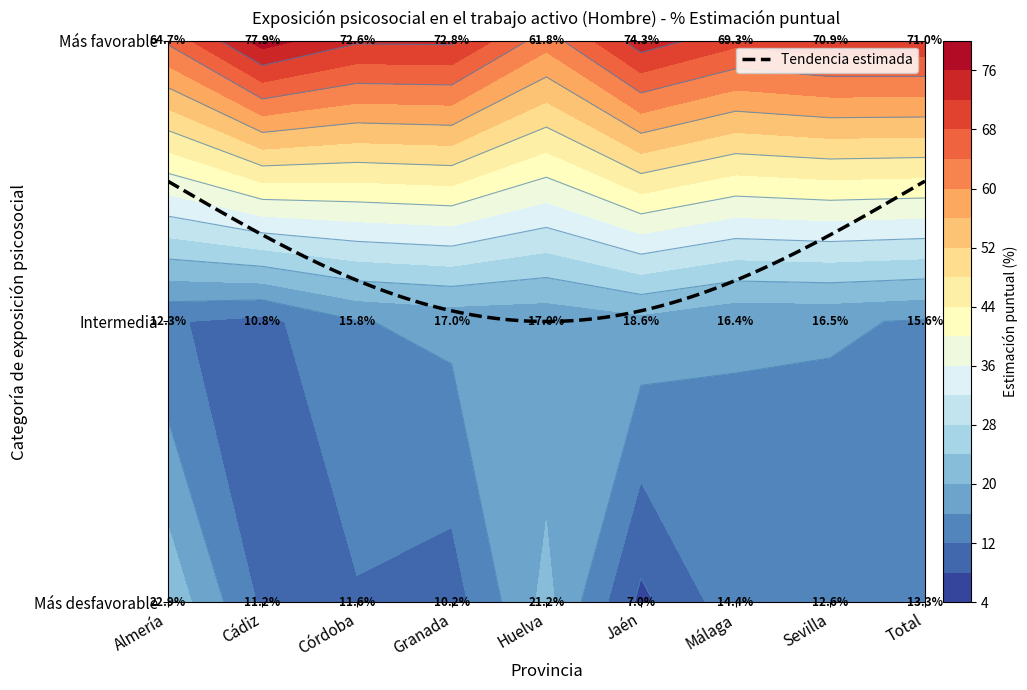

The value of Exposición psicosocial más desfavorable at Huelva is 21.2. True or false?

True